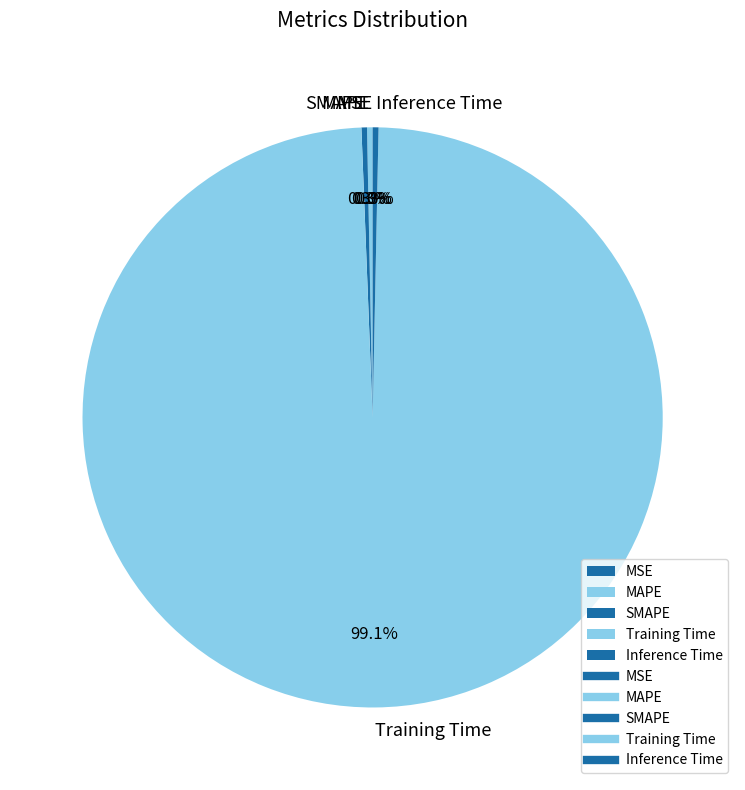

Is there any slice that represents more than half of the pie?

Yes